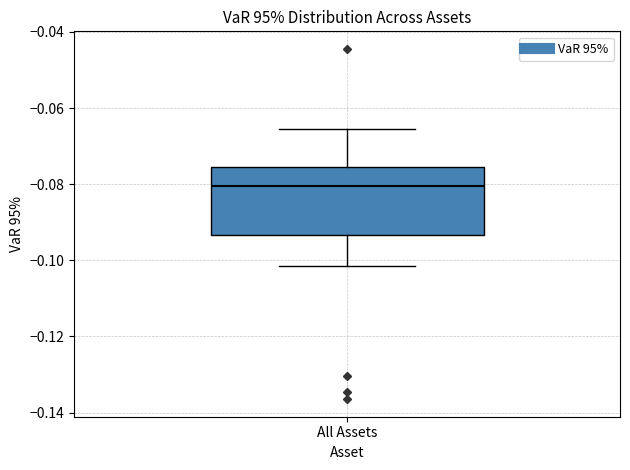

Where does the median line of the box for All Assets sit on the y-axis? The values are not printed on the chart, so give them approximately, as read against the axis.

-0.080